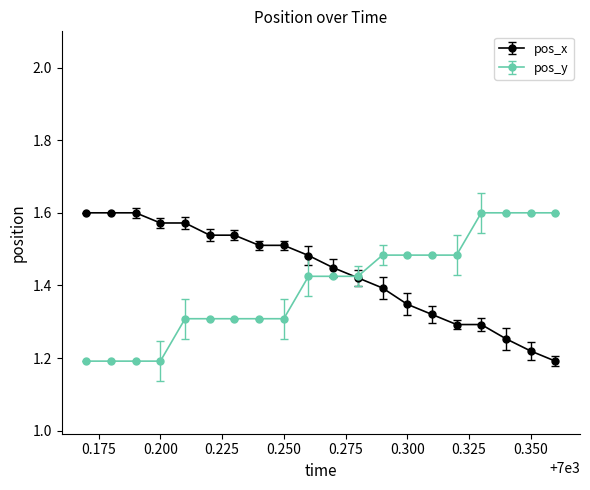

At how many categories does at least one series exceed 1?

20